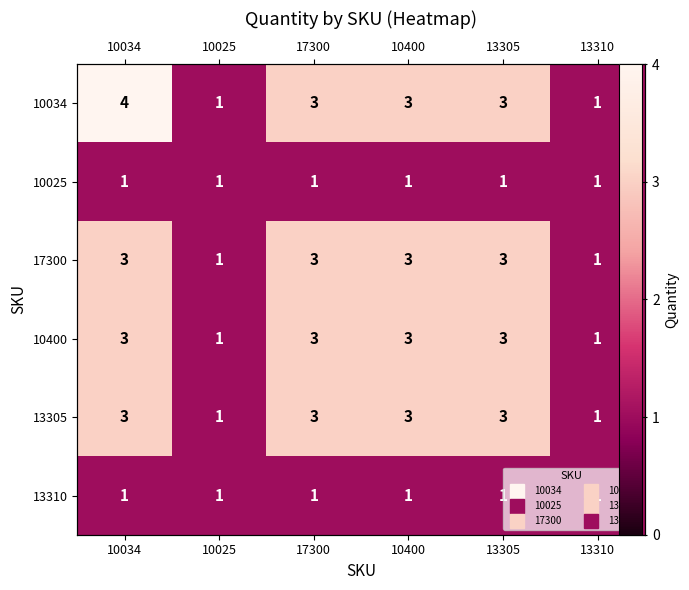

True or false: 10034 has a value of 3 at 17300.

True